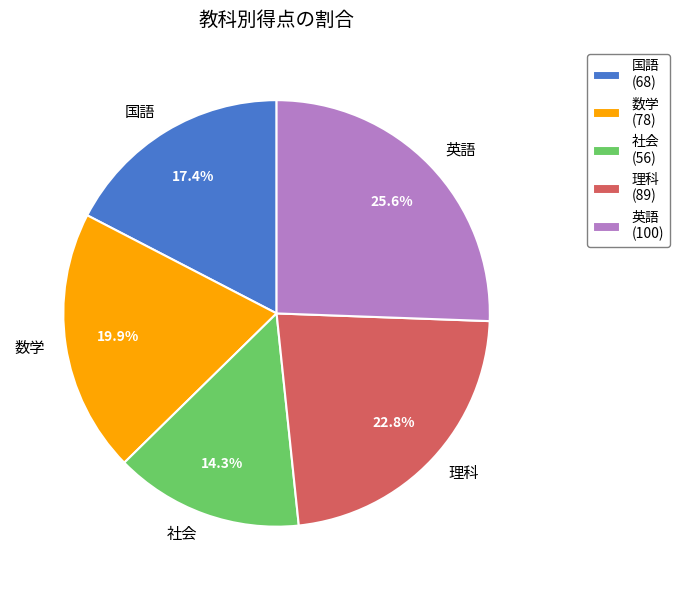

Rank the categories by value from highest to lowest.

英語, 理科, 数学, 国語, 社会